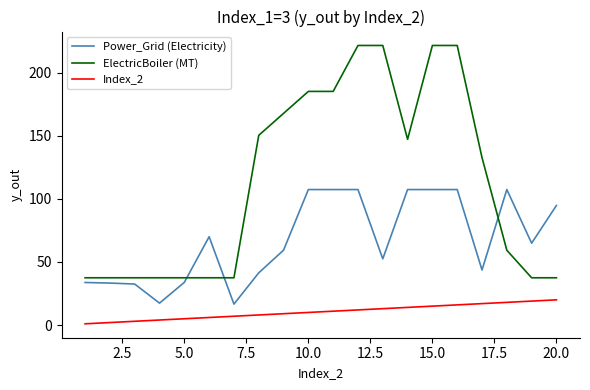

Rank the series by their maximum value, from lowest to highest.

Index_2, Power_Grid (Electricity), ElectricBoiler (MT)